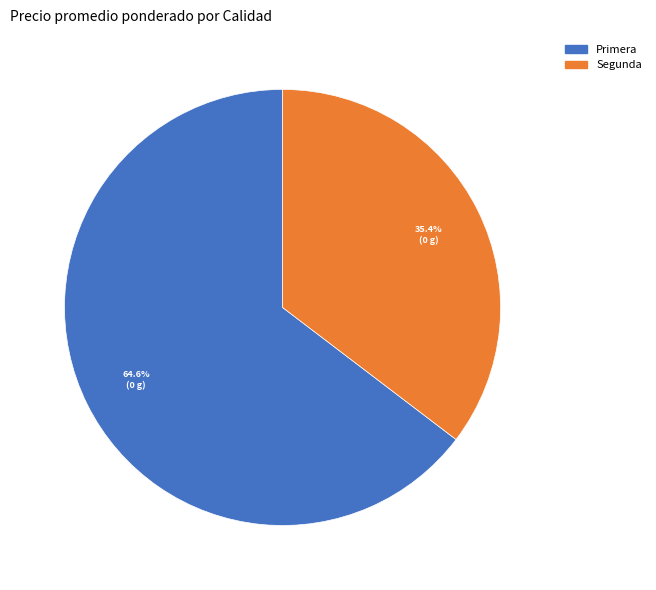

Rank the categories by value from lowest to highest.

Segunda, Primera